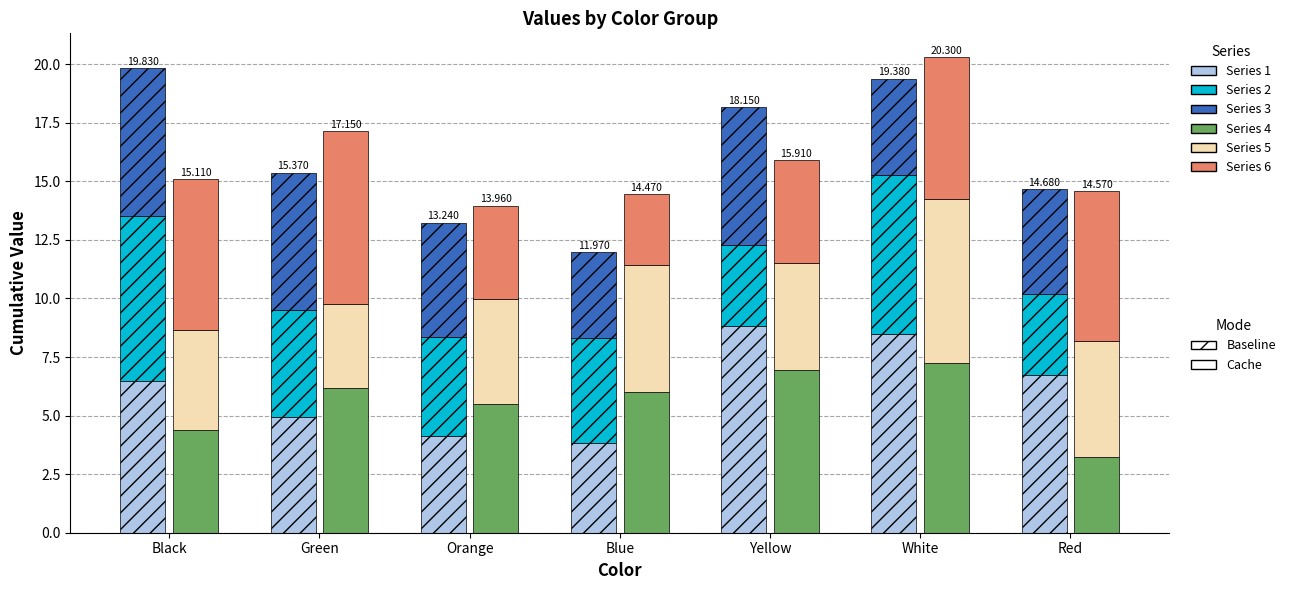

Between Green and White, which series saw the biggest shift?

1